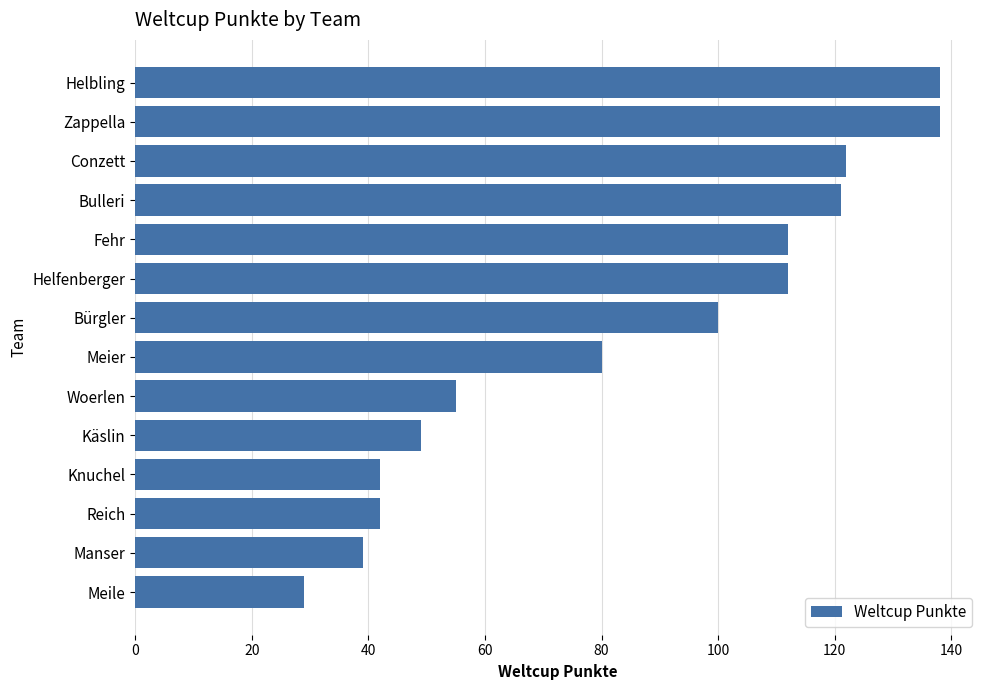

Approximately how many times larger is the value at Bürgler compared to Woerlen?

1.8